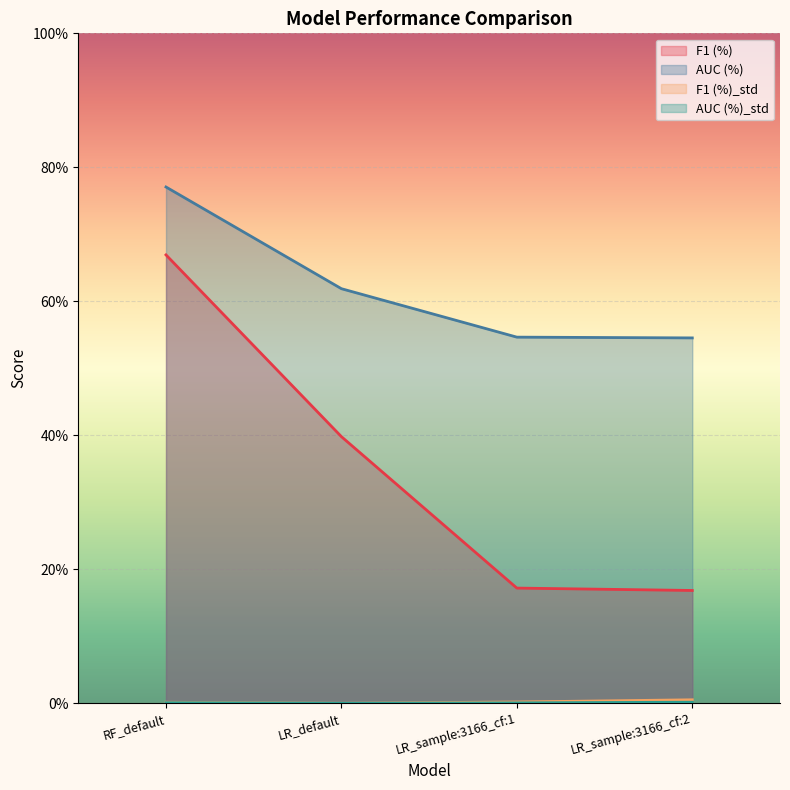

Between LR_sample:3166_cf:1 and LR_sample:3166_cf:2, which series saw the biggest shift?

F1 (%)